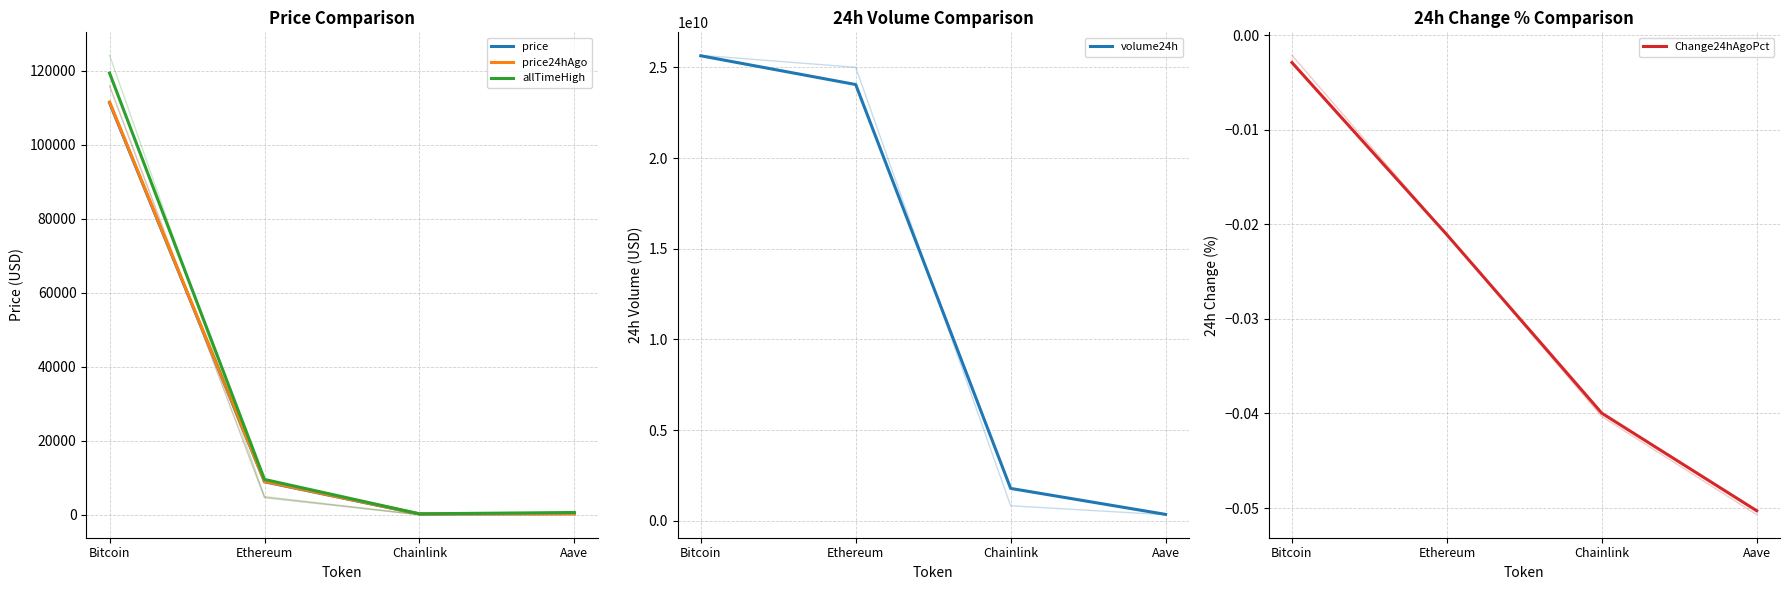

Which series has the largest range (max minus min)?

volume24h